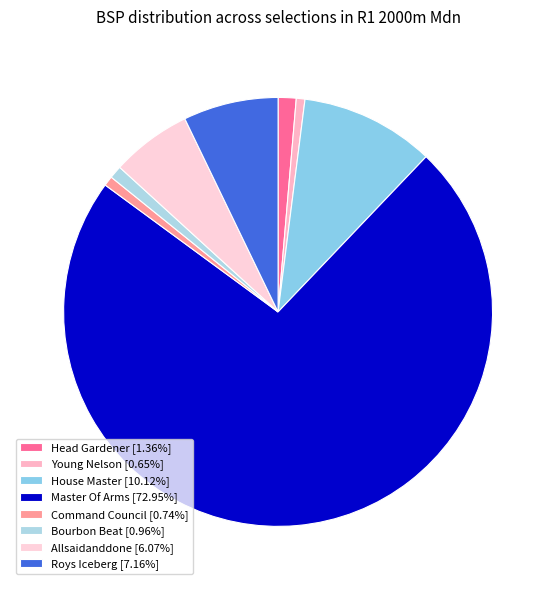

Combined, do Head Gardener and Roys Iceberg account for over 50%?

No